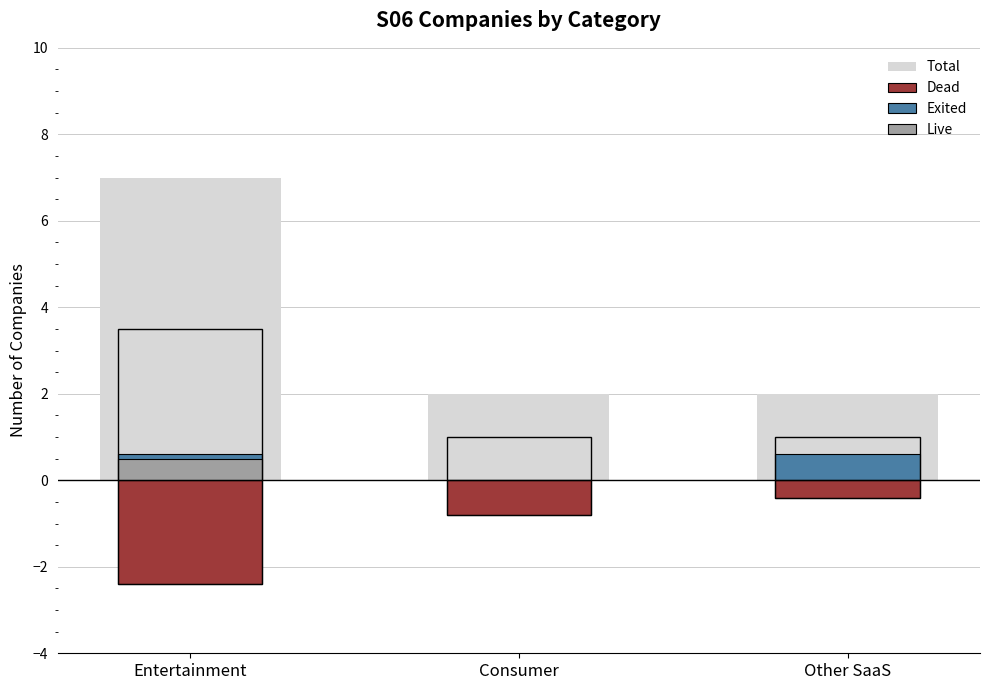

What is the difference between the maximum and minimum values in the Total series?

5.0